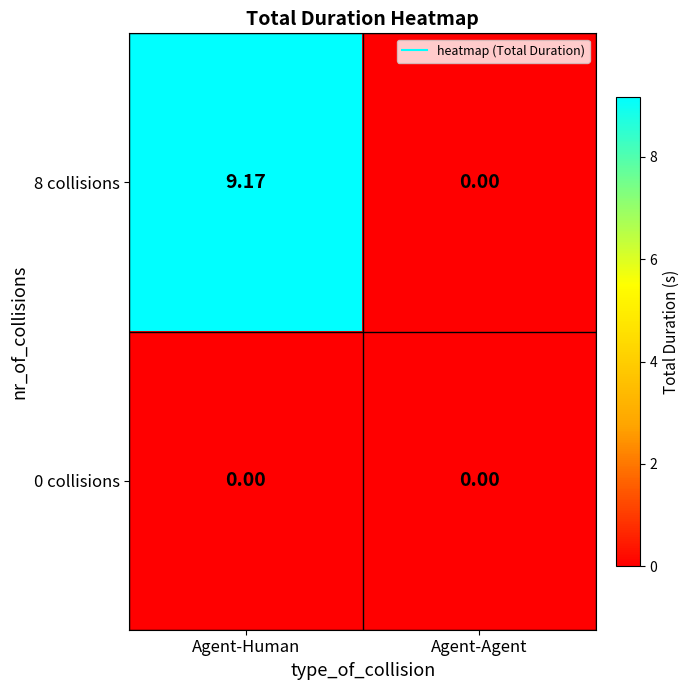

Which series has the widest spread of values?

8 collisions